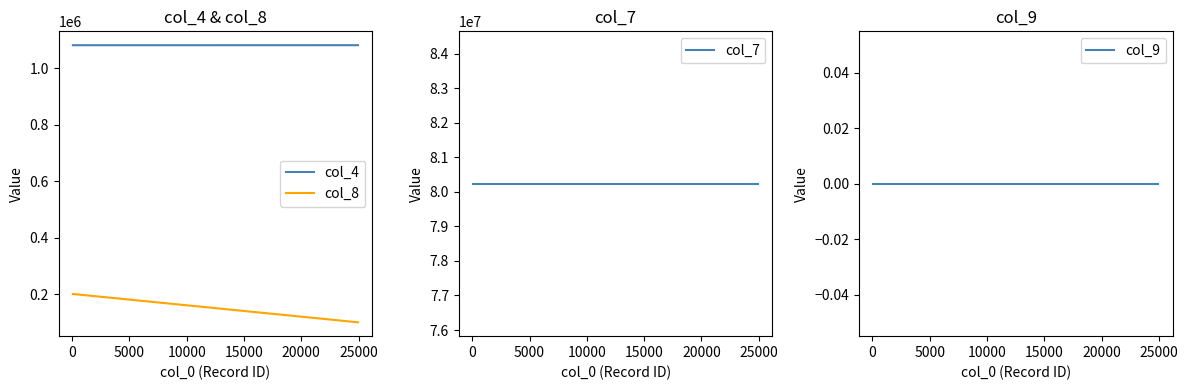

What is the highest value of the col_8 series?

200000